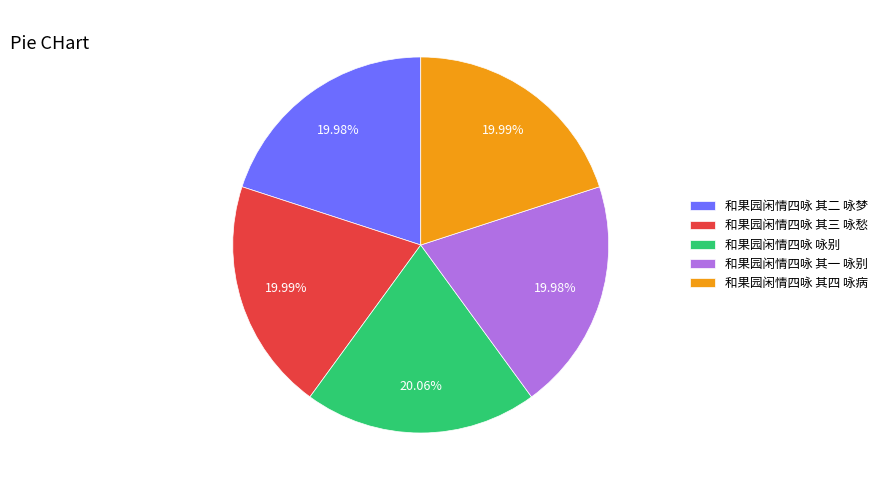

What percentage is NOT represented by 和果园闲情四咏 其三 咏愁?

80.0%